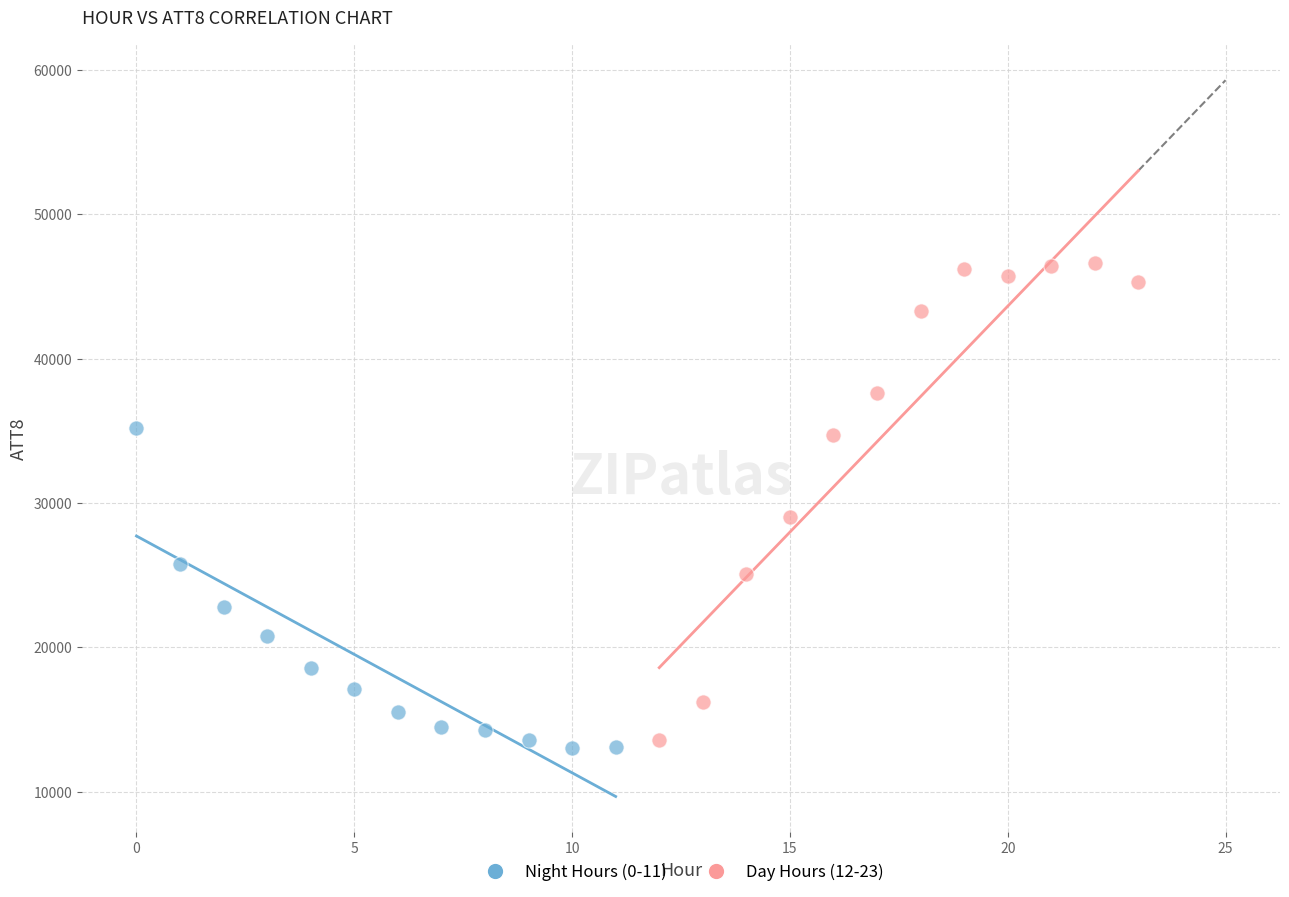

Which series reaches the maximum Y coordinate?

Day Hours (12-23)